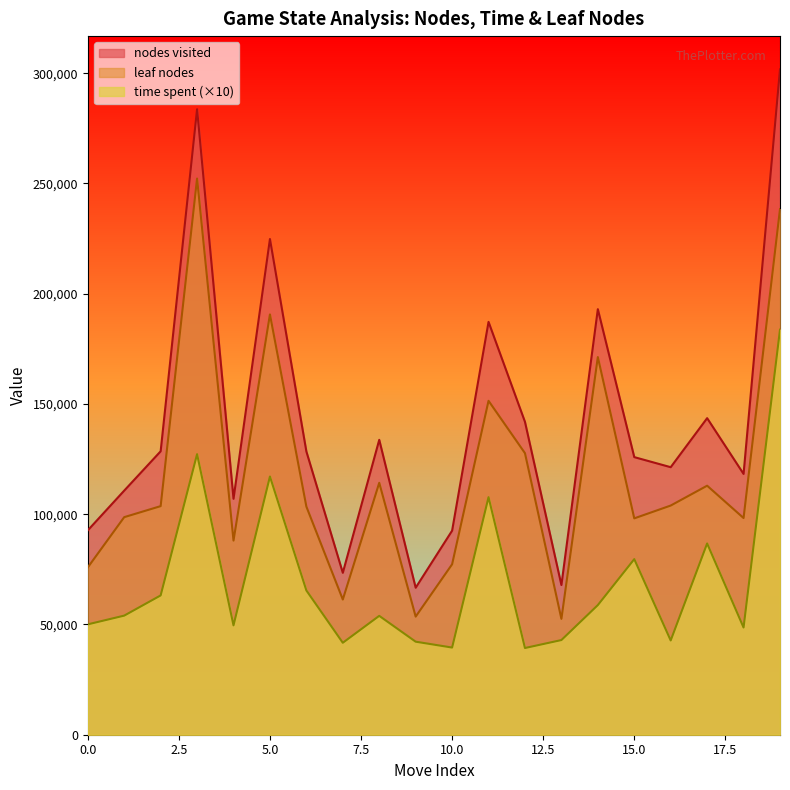

What is the total value across all series at 13?

163354